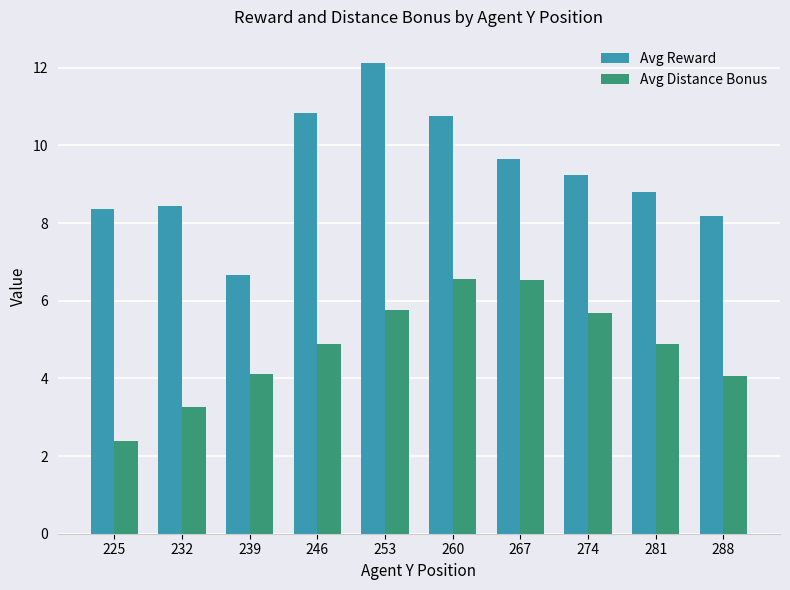

What are all the series names shown in the legend?

Avg Reward, Avg Distance Bonus